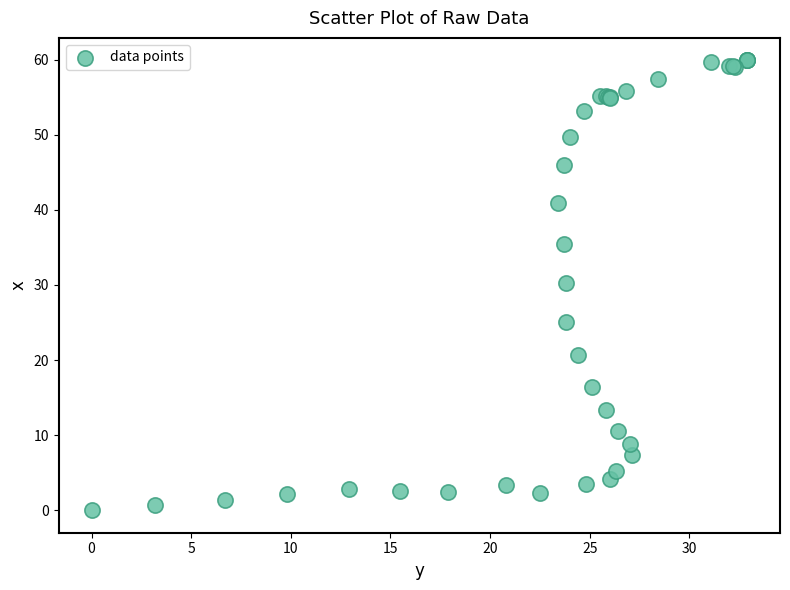

What Y value in the scatter plot is closest to 29?

30.2